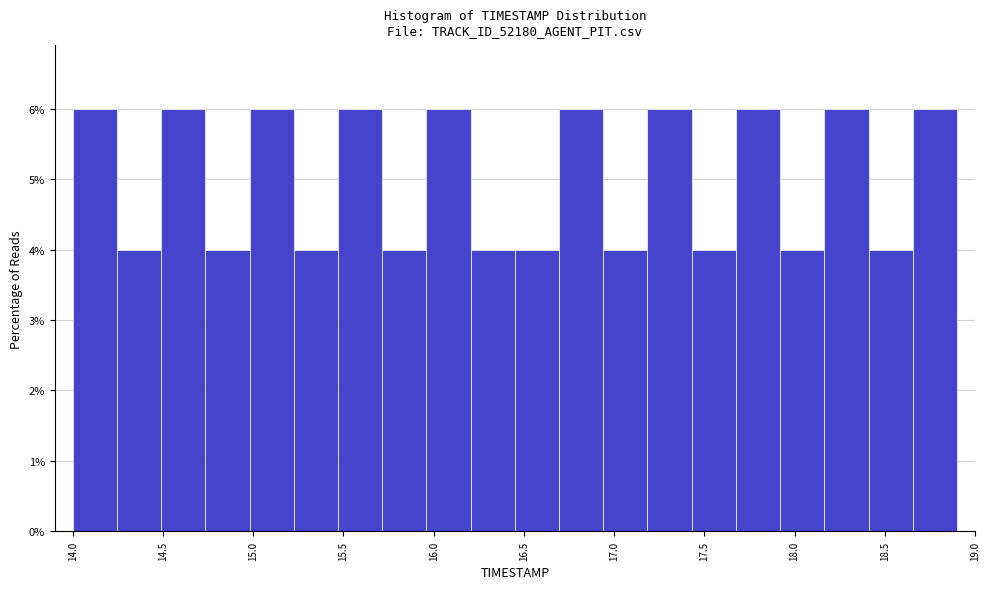

Reading left to right, transcribe this chart: for each bar, give the range it covers on the x-axis and its height. Neither the bar edges nor the heights are printed on the chart, so give them approximately, as read against the axes.

14.000 to 14.245: 6
14.245 to 14.490: 4
14.490 to 14.735: 6
14.735 to 14.980: 4
14.980 to 15.225: 6
15.225 to 15.470: 4
15.470 to 15.715: 6
15.715 to 15.960: 4
15.960 to 16.205: 6
16.205 to 16.450: 4
16.450 to 16.695: 4
16.695 to 16.940: 6
16.940 to 17.185: 4
17.185 to 17.430: 6
17.430 to 17.675: 4
17.675 to 17.920: 6
17.920 to 18.165: 4
18.165 to 18.410: 6
18.410 to 18.655: 4
18.655 to 18.900: 6